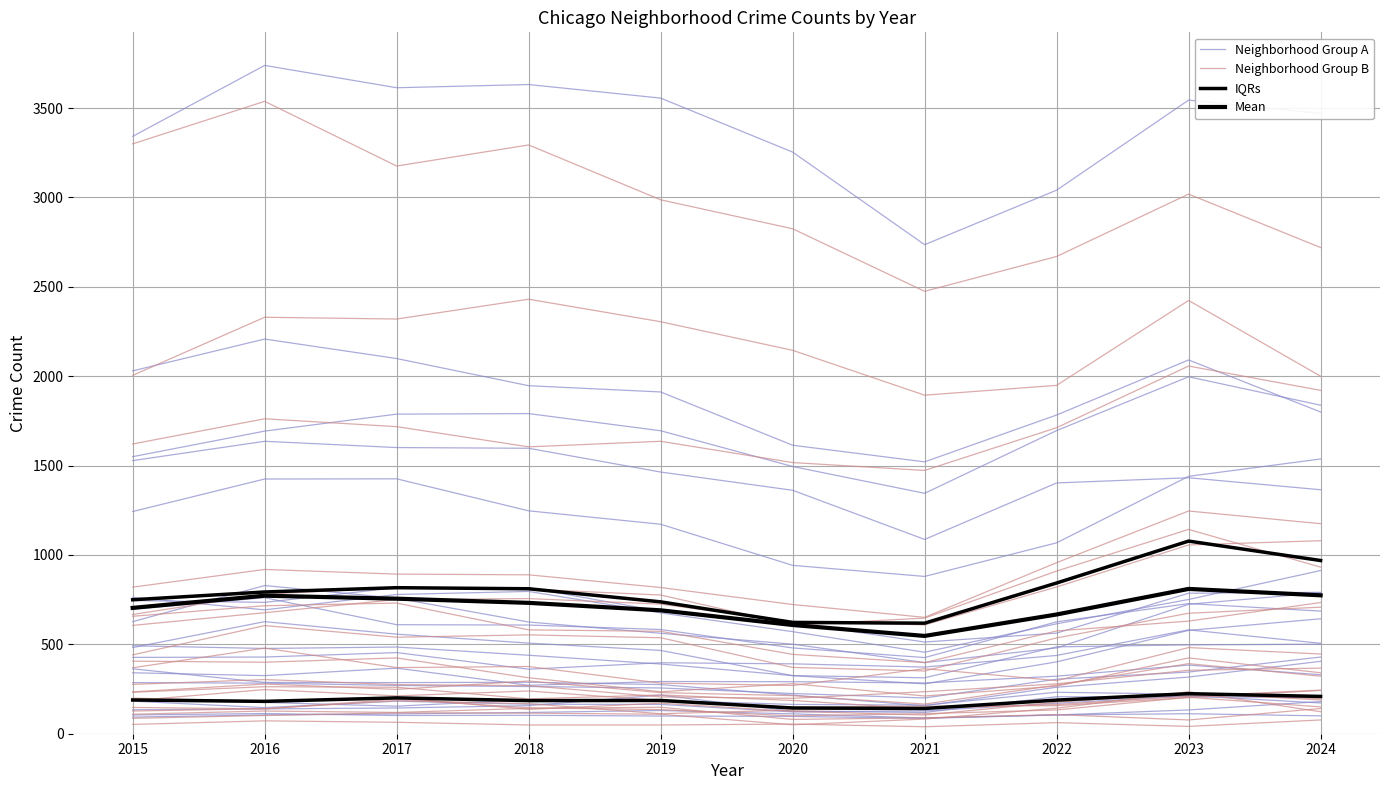

How many values in the Neighborhood Group A series are below 745?

5